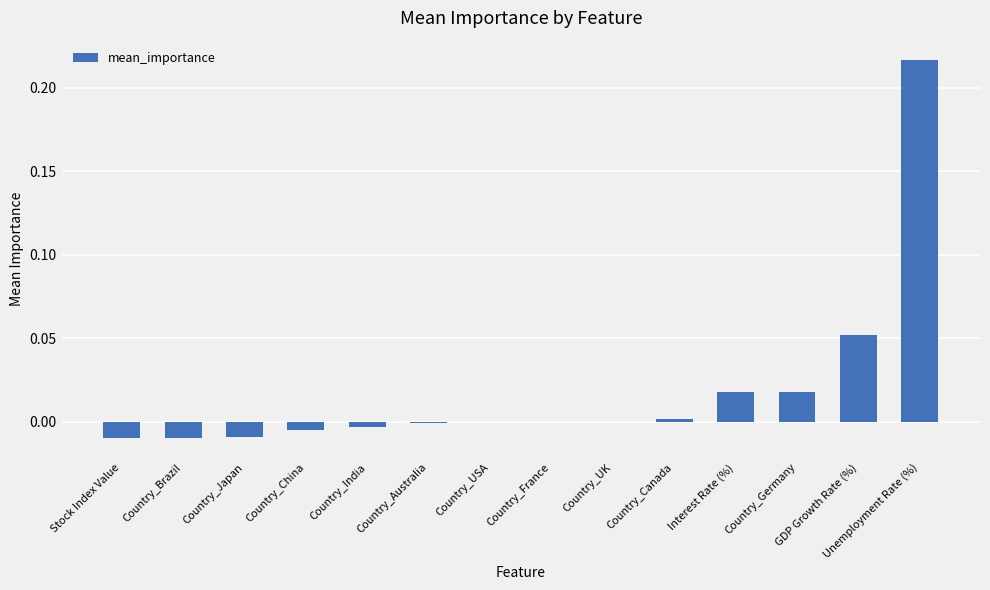

Is it true that the value at GDP Growth Rate (%) is 0.0?

False